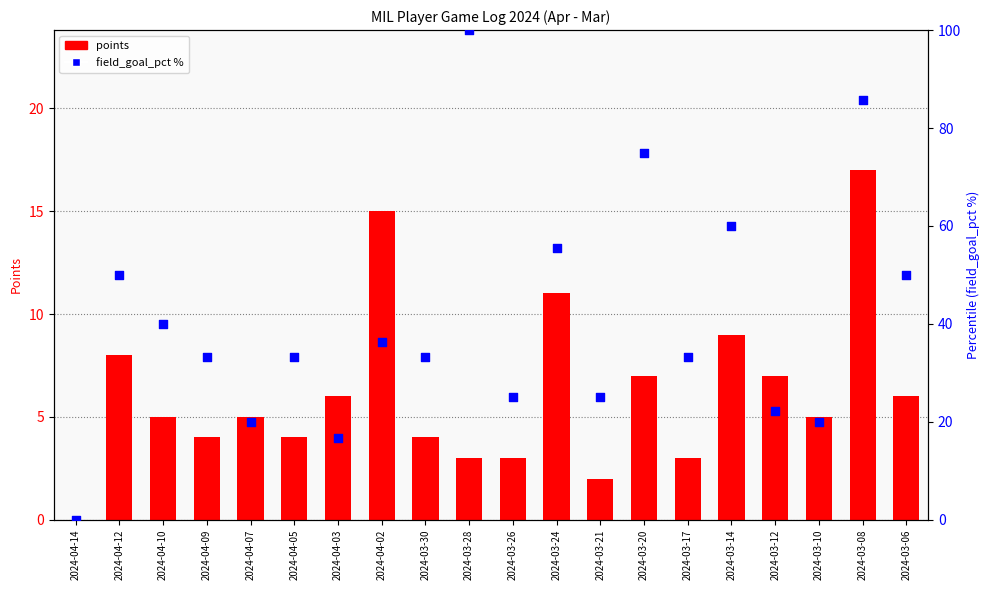

Is the value of field_goal_pct % at 2024-04-05 greater than the value of points at 2024-03-24?

Yes